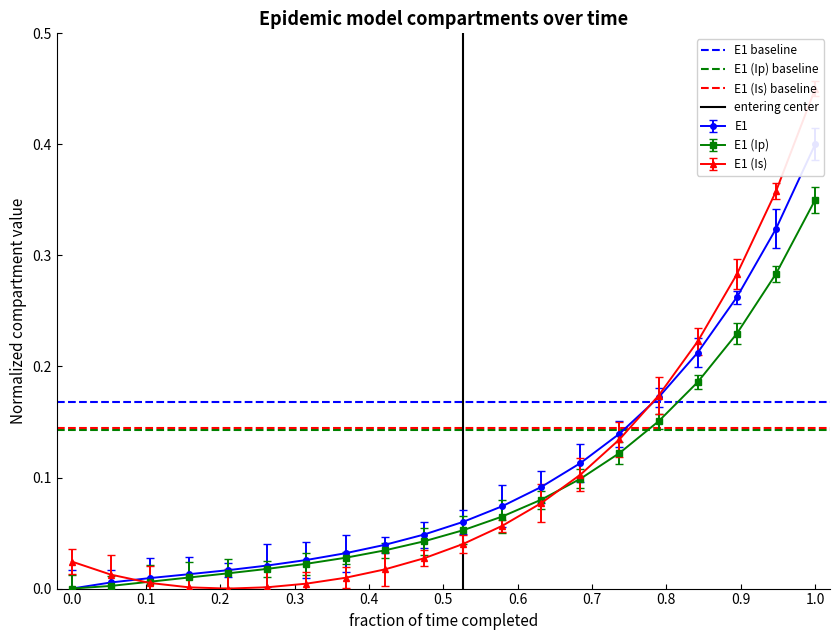

At which label does E1 (Ip) reach its peak?

1.0